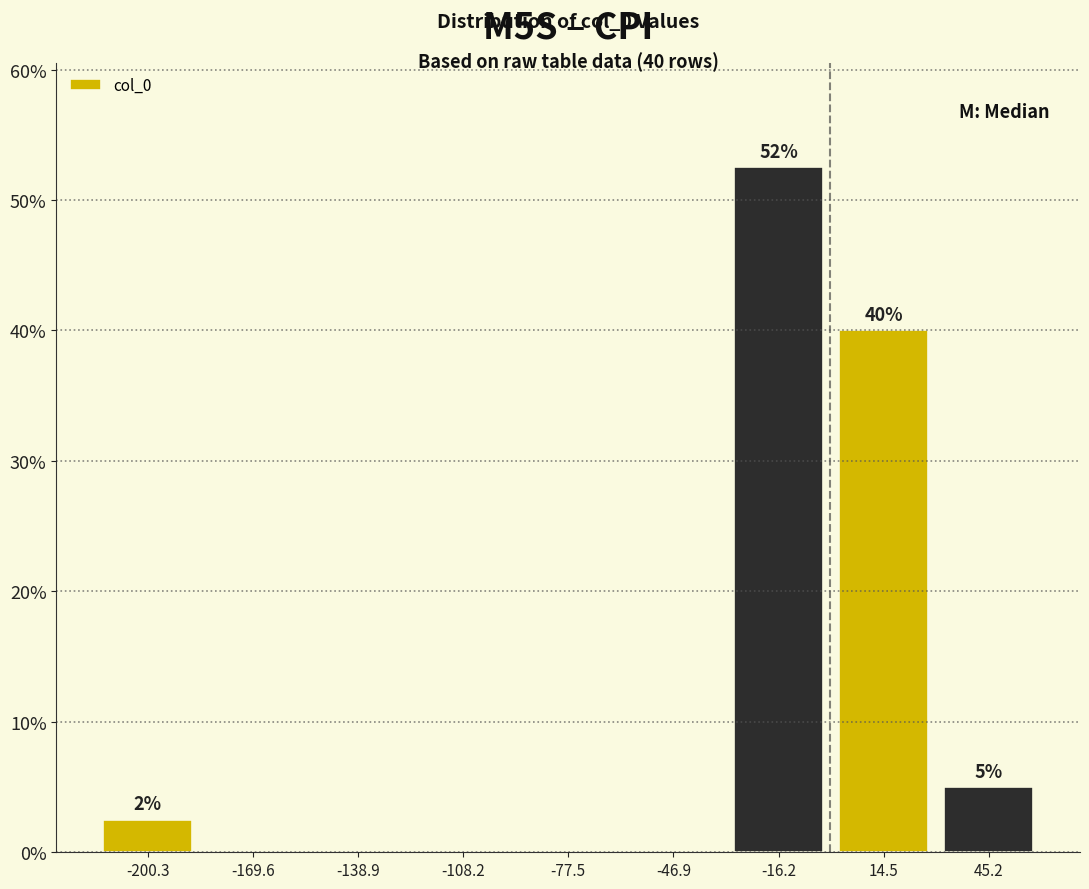

Which range on the x-axis has the tallest bar?

-30 to 0